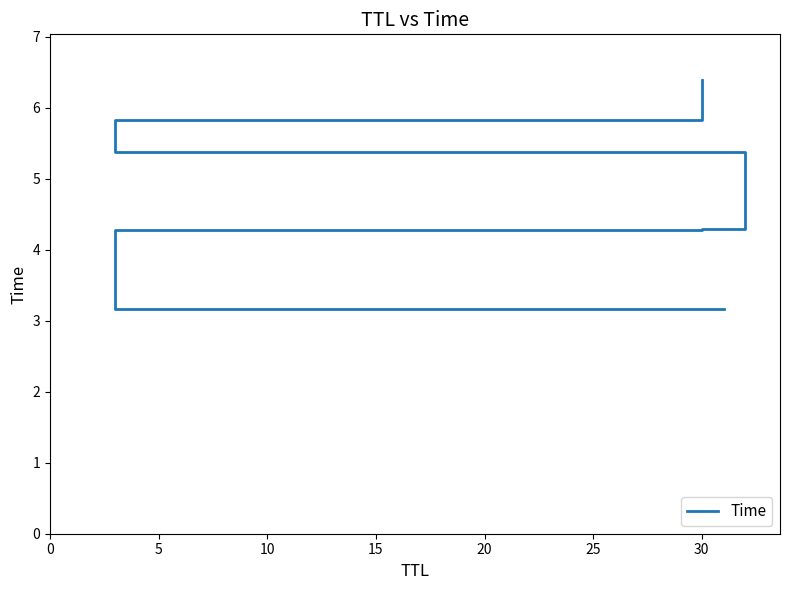

What is the difference between the maximum and minimum values?

3.2